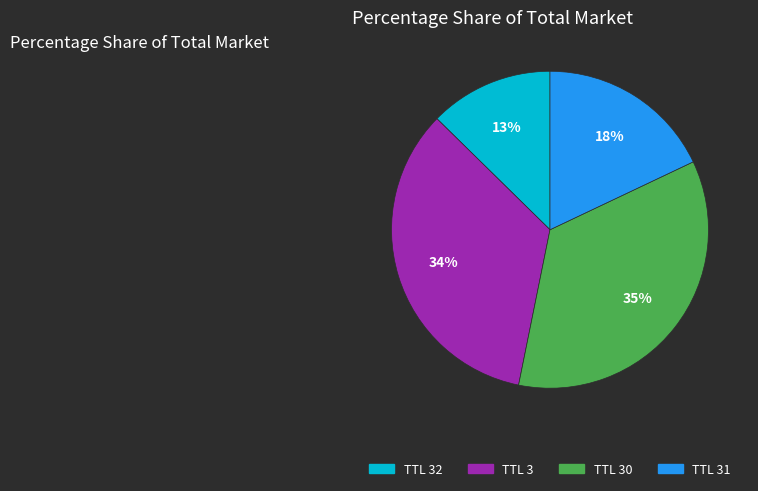

Does any single category account for the majority?

No